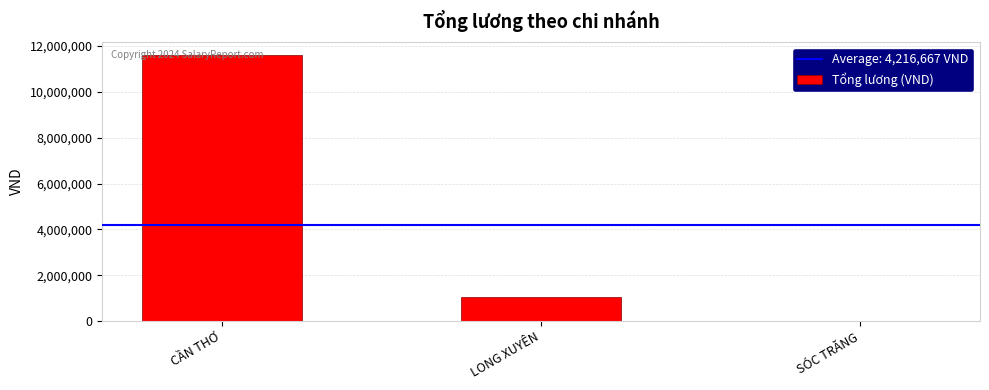

Reading left to right, what are all the values shown in this chart?

11600000	1050000	0